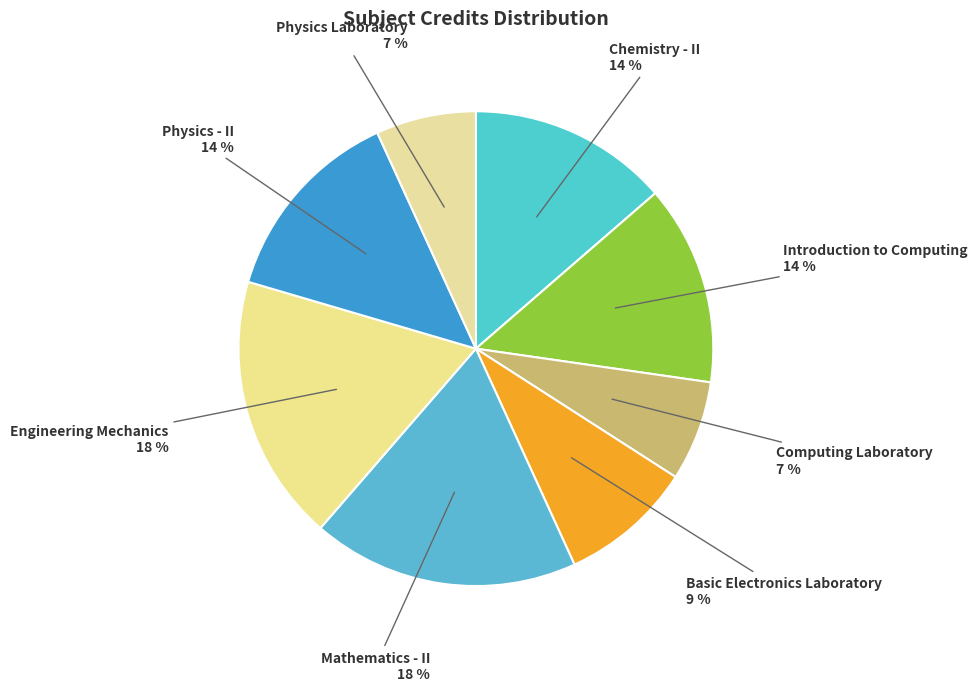

Which has a higher value, Chemistry - II or Physics Laboratory?

Chemistry - II